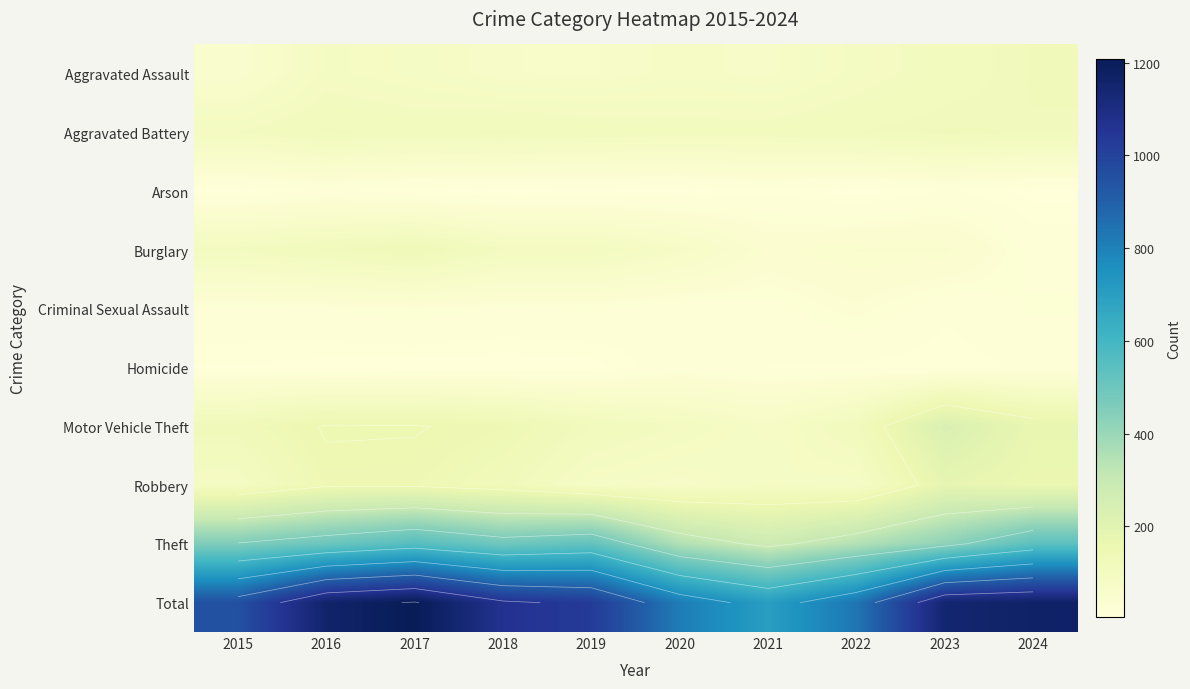

List the labels in order of Aggravated Battery value, smallest first.

2015, 2020, 2021, 2019, 2017, 2022, 2016, 2018, 2024, 2023